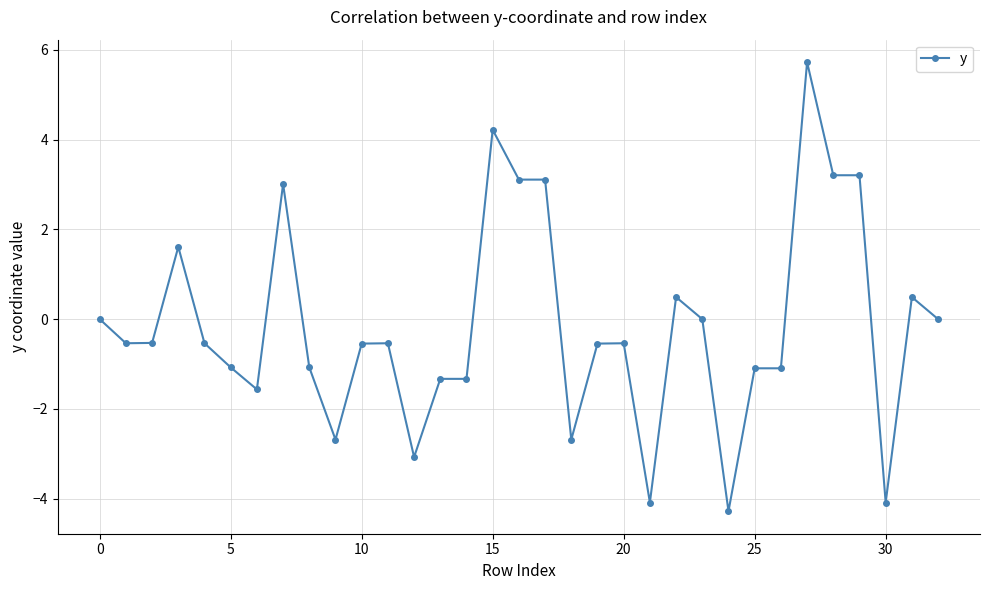

What is the value of the 20th point from the left?

-0.5